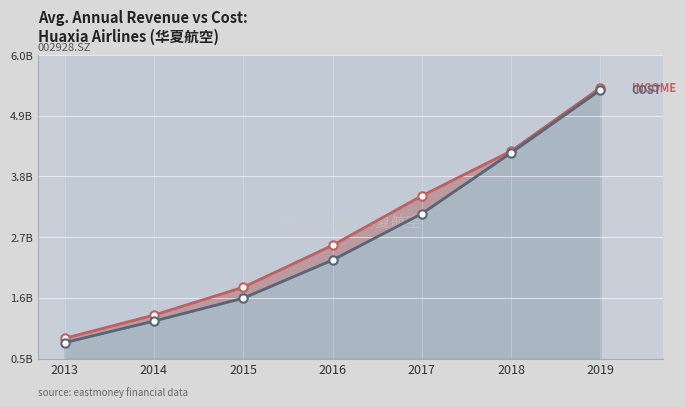

What is the value of the TOTAL_OPERATE_COST point at the 2nd from the left?

1179099477.2